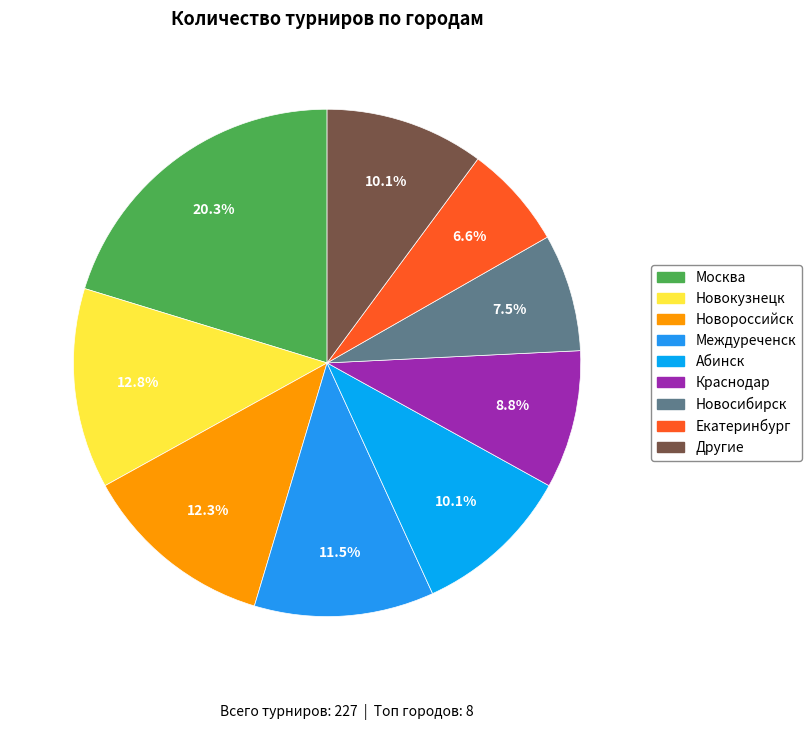

To the nearest percent, what is the difference between the largest and smallest slice percentages?

14%